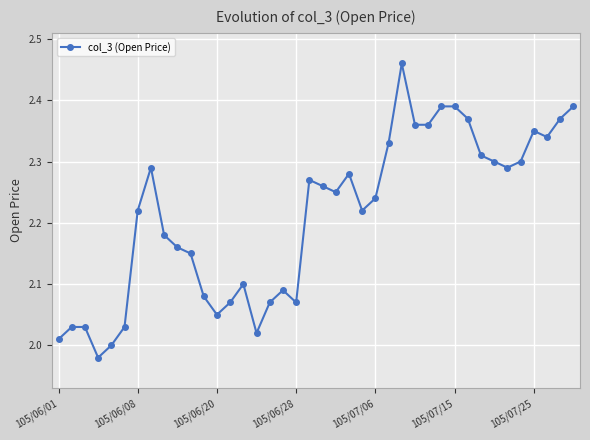

What is the difference between the maximum and minimum values?

0.5